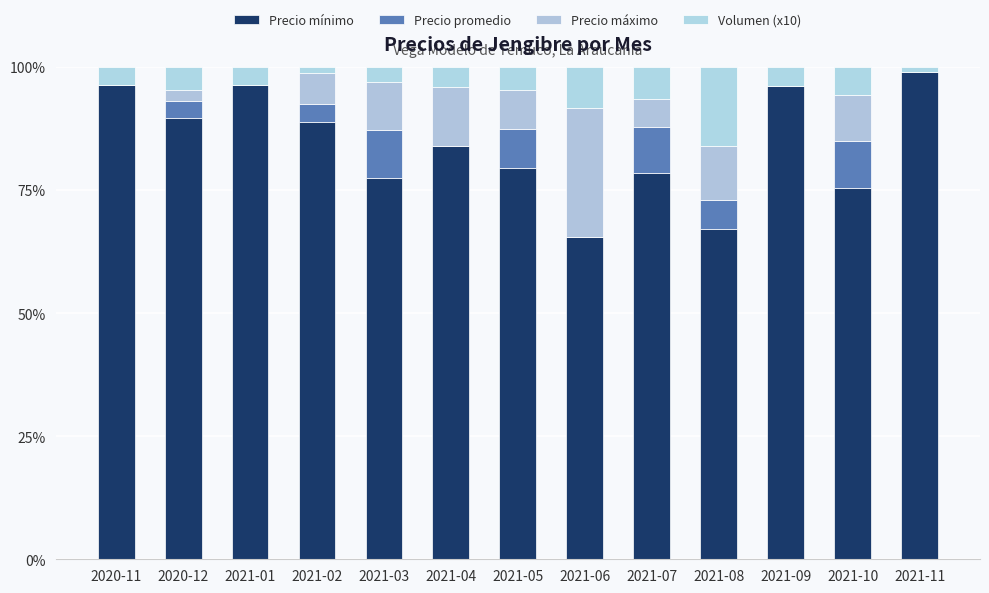

What is the label of the 1st bar from the right?

2021-11